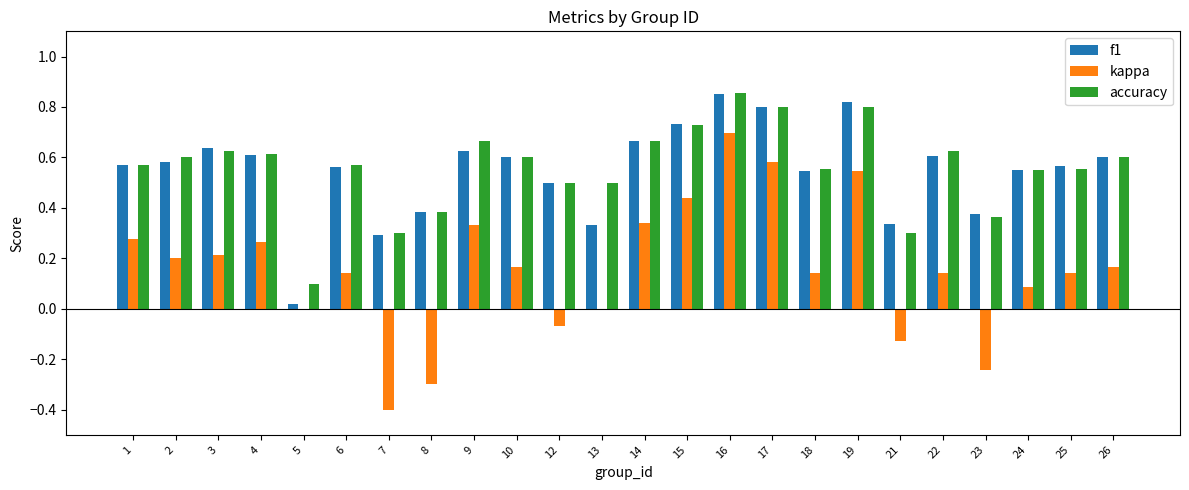

The accuracy series shows 1.0 at 15. True or false?

False